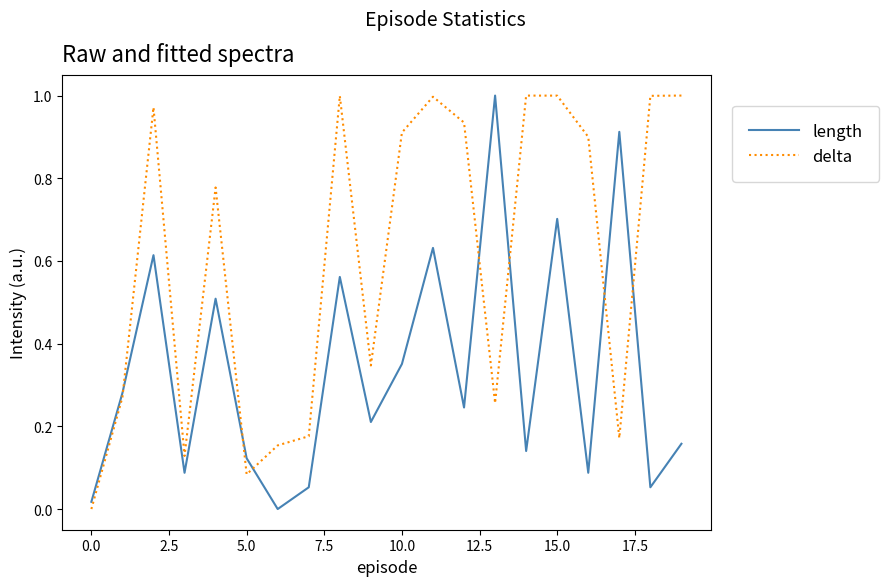

Rank the series by their average value, from lowest to highest.

length, delta